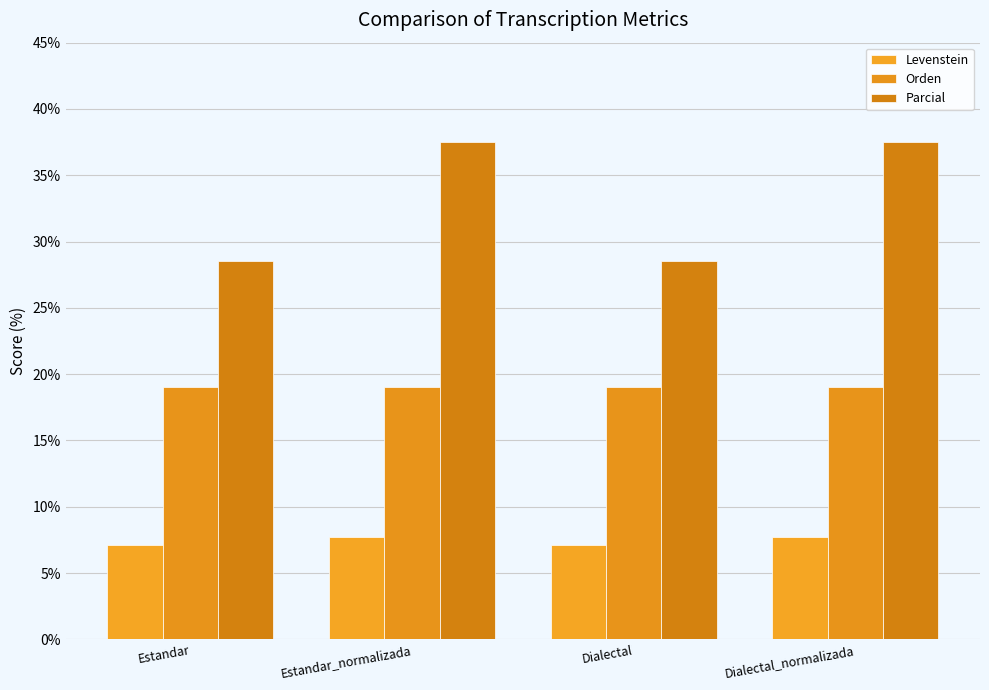

What is the sum of all Levenstein values?

29.7